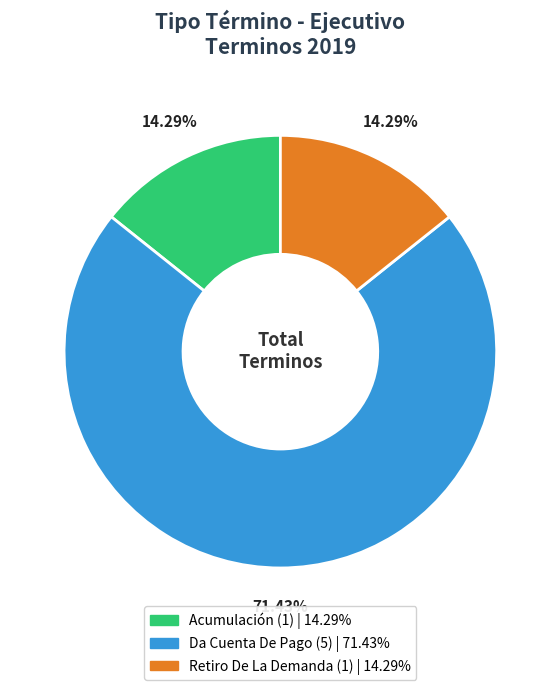

Does any single category account for the majority?

Yes